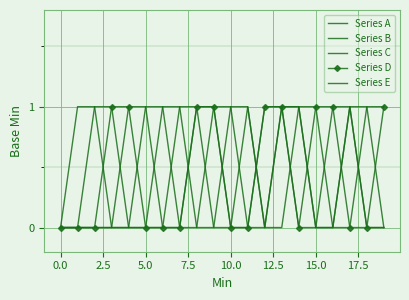

True or false: Series A has more than 0 interior local peaks.

False